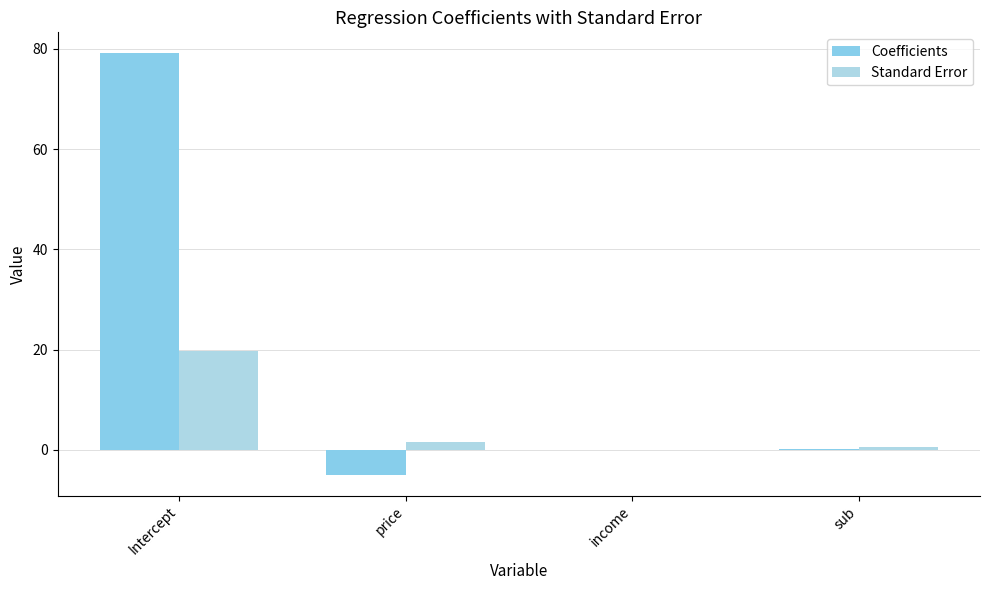

What is the value of the Standard Error bar at the 2nd from the left?

1.6